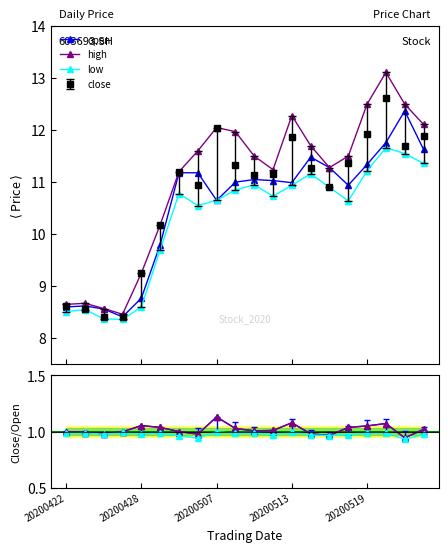

What is the difference between the high values at 7 and 14?

0.3